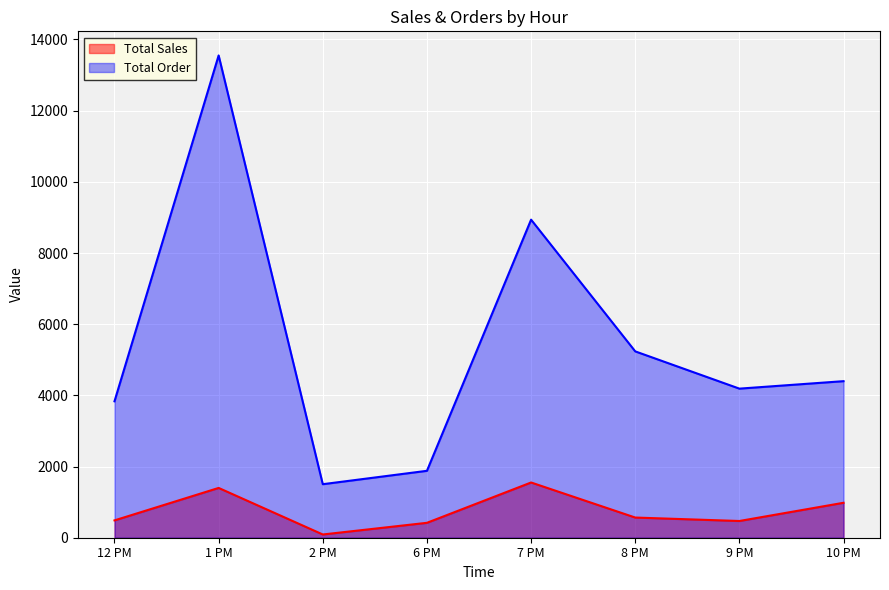

Which category has the highest value in the Total Order series?

1 PM